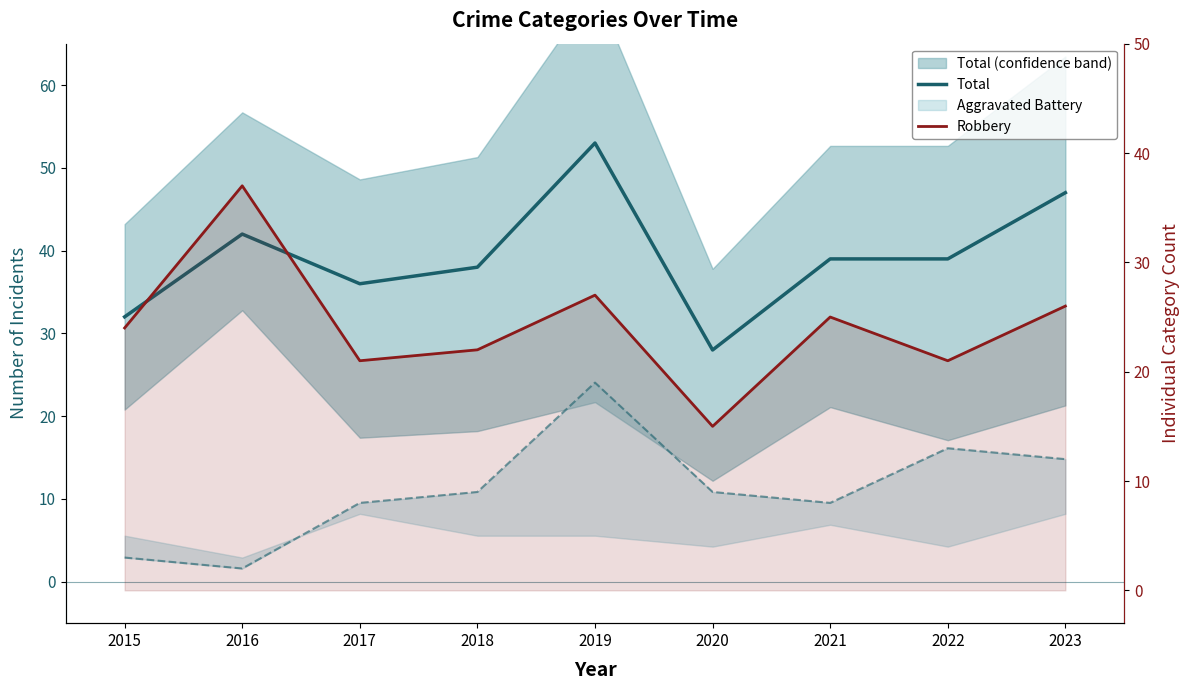

Where is the first local maximum for Aggravated Battery (line)?

2019